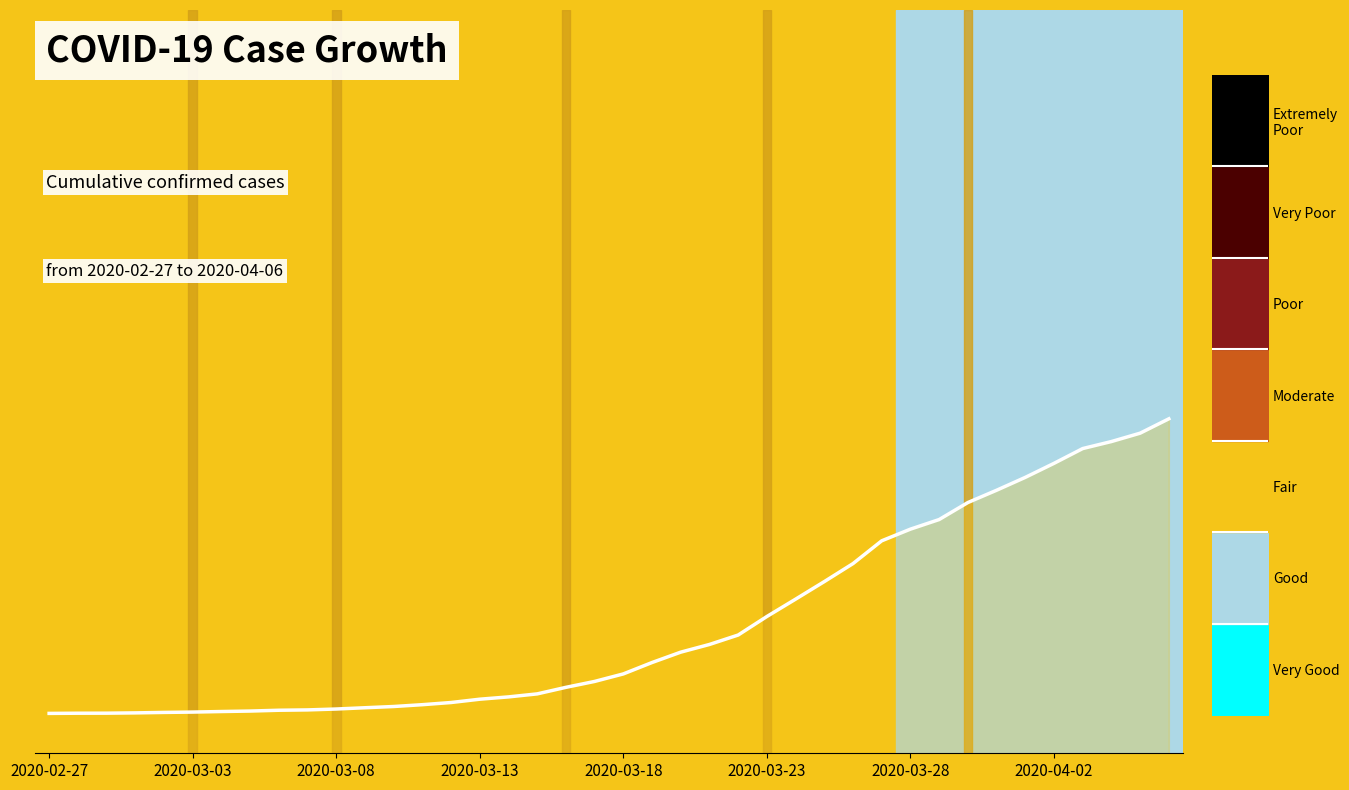

Reading left to right, transcribe all the data shown in this chart.

0.1	0.1	0.1	0.1	0.1	0.1	0.1	0.1	0.1	0.1	0.1	0.1	0.1	0.1	0.1	0.1	0.1	0.1	0.1	0.1	0.1	0.1	0.1	0.1	0.2	0.2	0.2	0.2	0.3	0.3	0.3	0.3	0.3	0.4	0.4	0.4	0.4	0.4	0.4	0.5